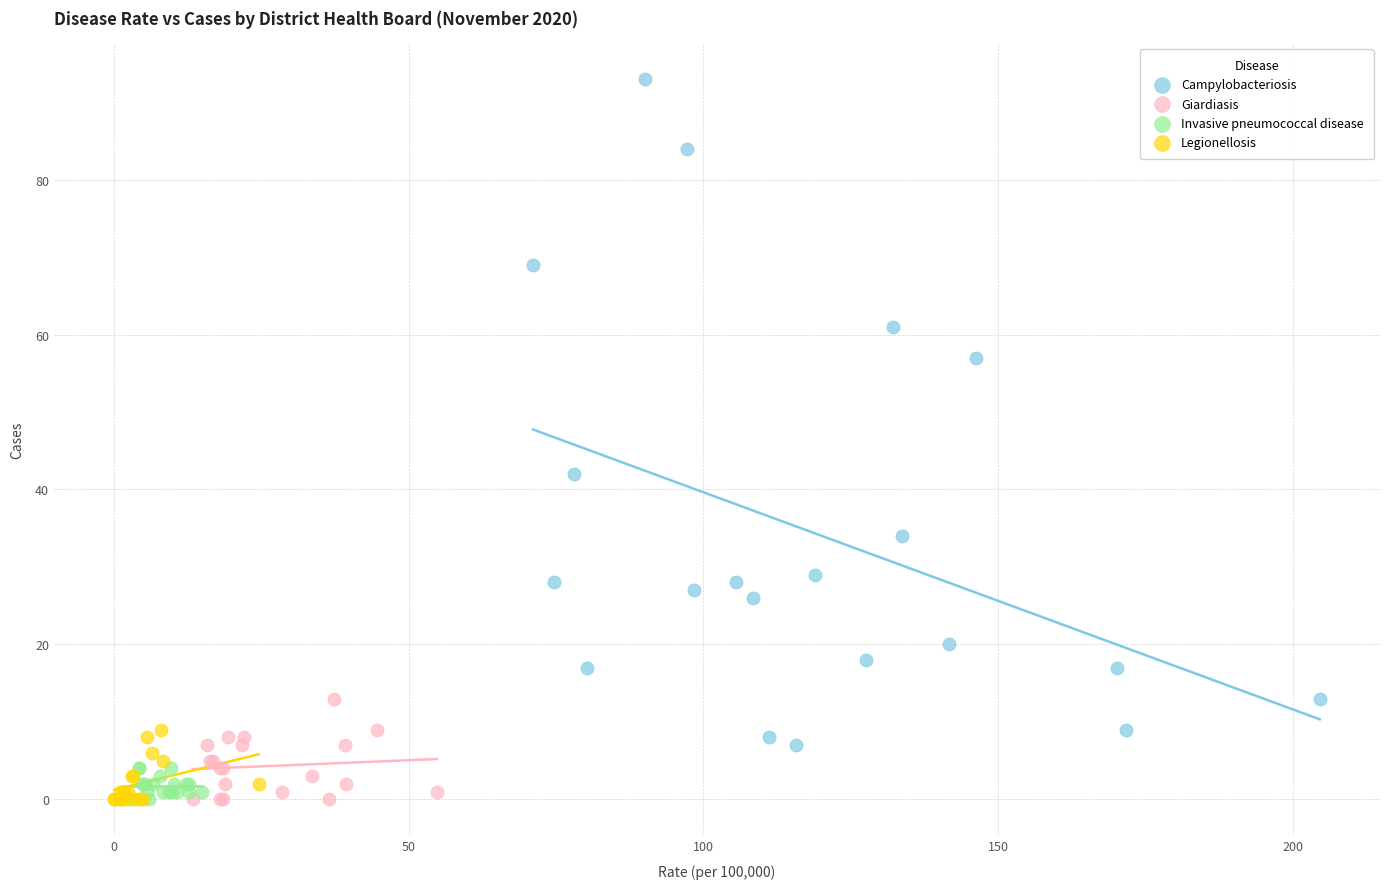

Which series has the widest spread of Y values?

Campylobacteriosis